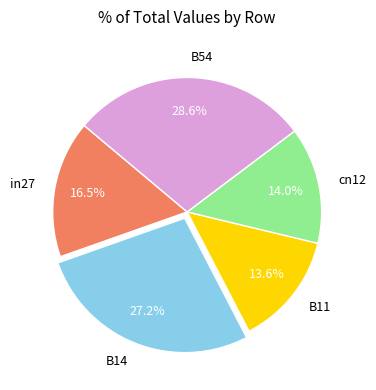

Is it true that cn12 is 26% of the pie?

False